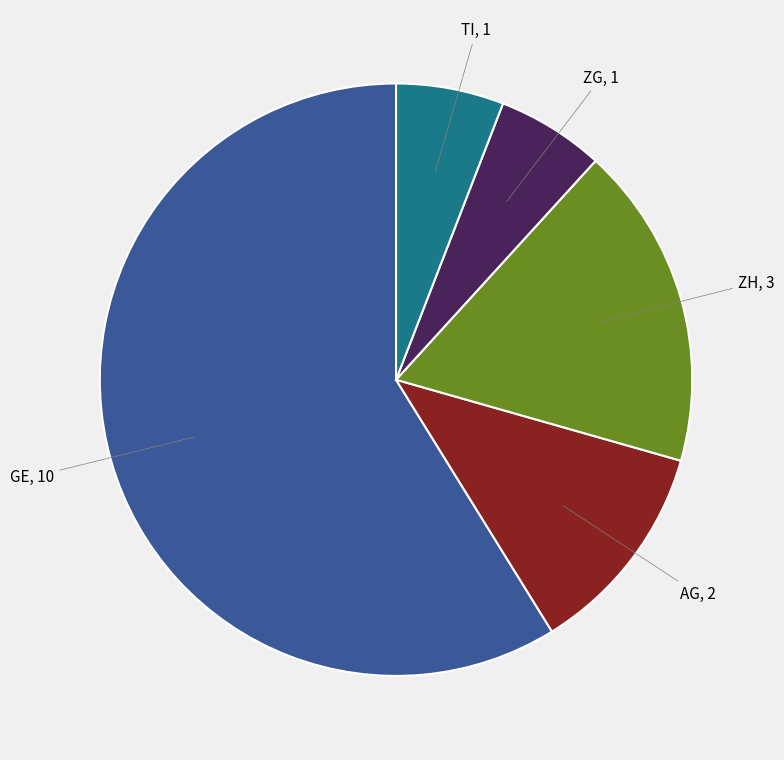

Is there a majority slice in this chart?

Yes